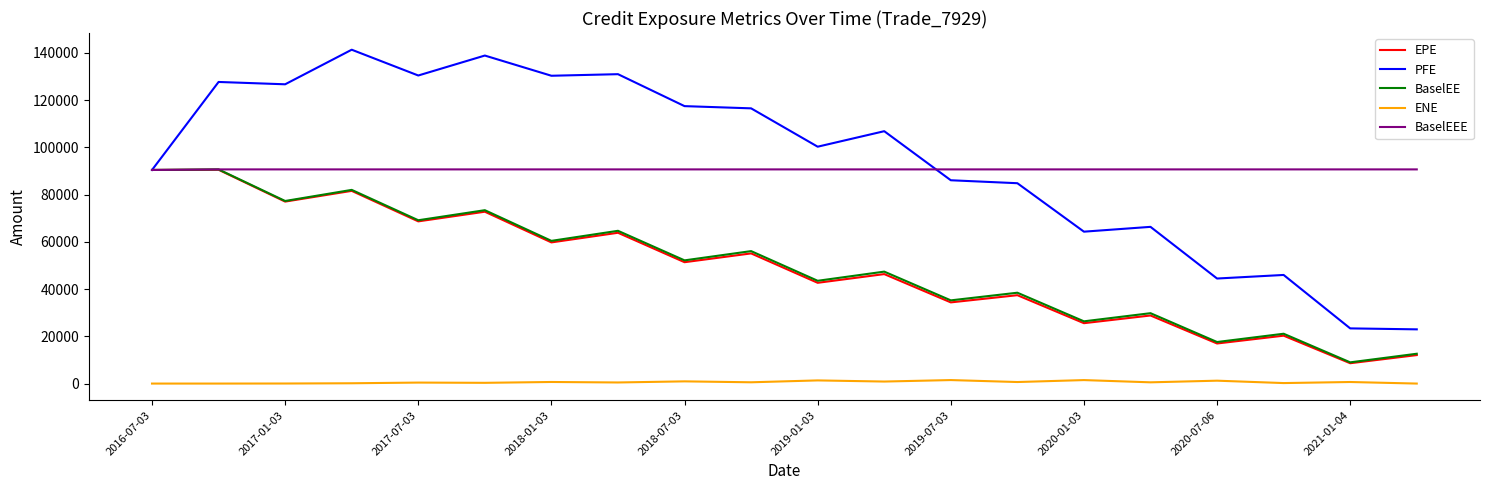

What is the difference between the maximum and minimum values in the EPE series?

81932.3